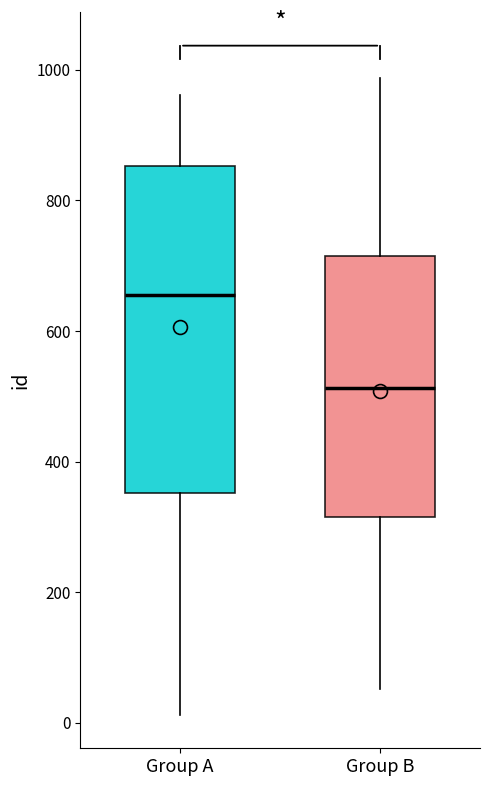

Reading left to right, transcribe this box plot: for each box, give where its median line is, the range the box spans, and where its two whiskers end, as read against the y-axis. The values are not printed on the chart, so give them approximately, as read against the axis.

Group A: median 660, box 360 to 860, whiskers 20 to 960
Group B: median 520, box 320 to 720, whiskers 60 to 980